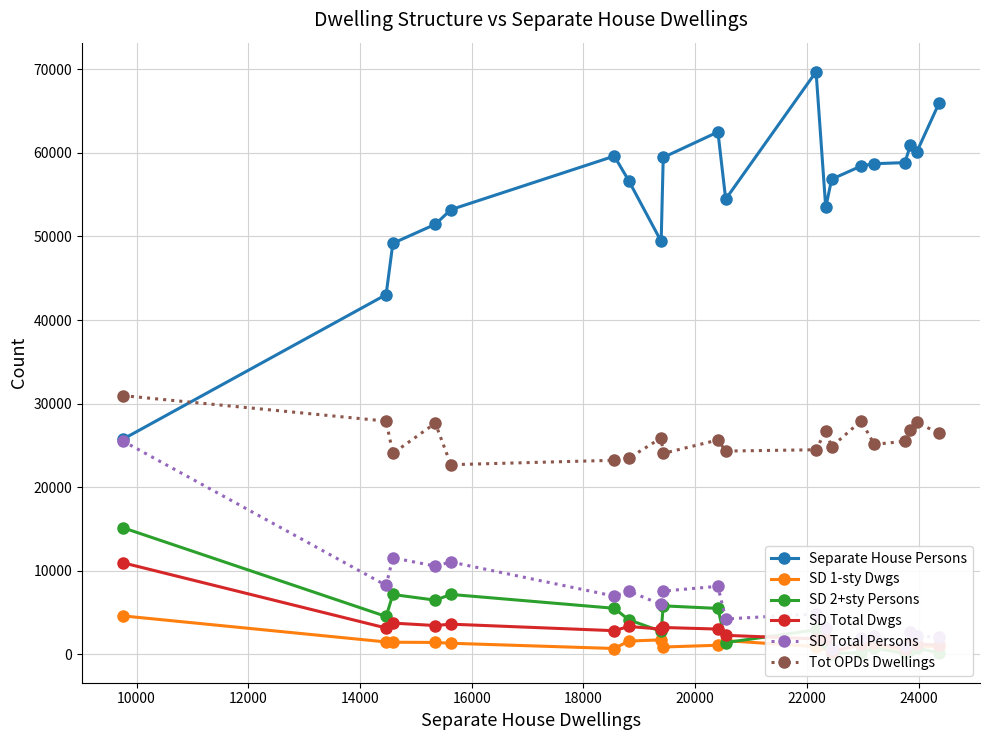

What is the highest value of the Separate House Persons series?

69705